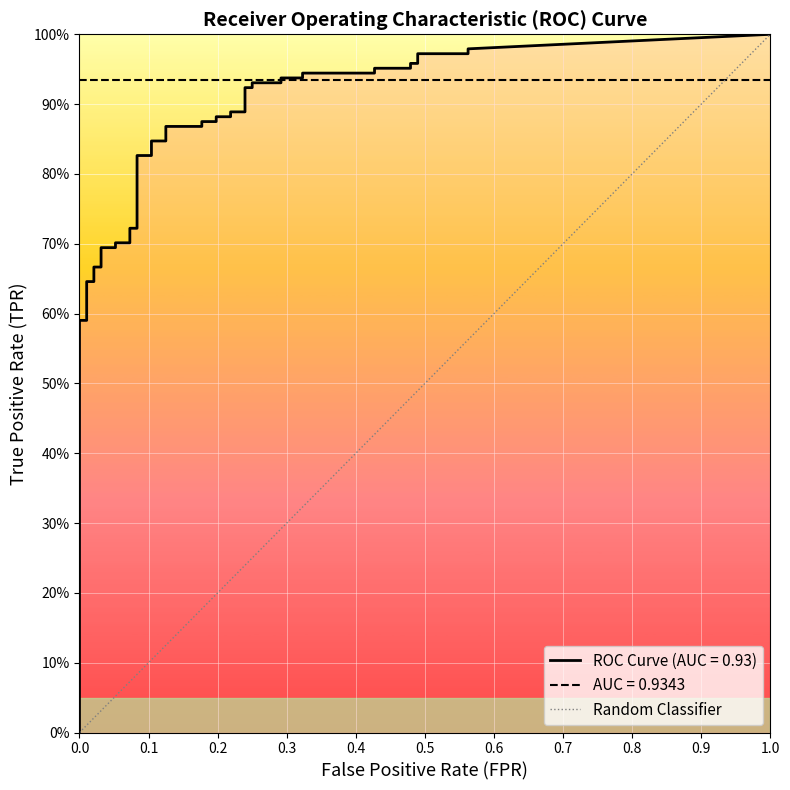

Between 0.0 and 1.0, which is larger?

1.0